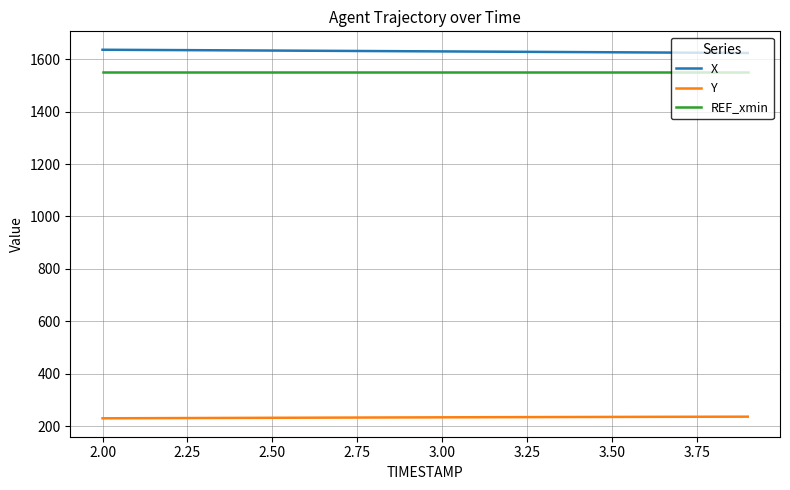

What is the average value of the Y series?

233.6